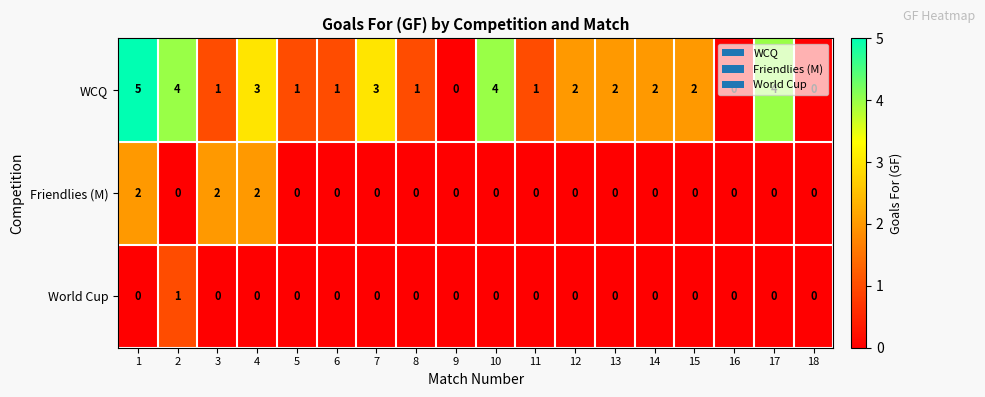

How many distinct data groups are displayed?

3